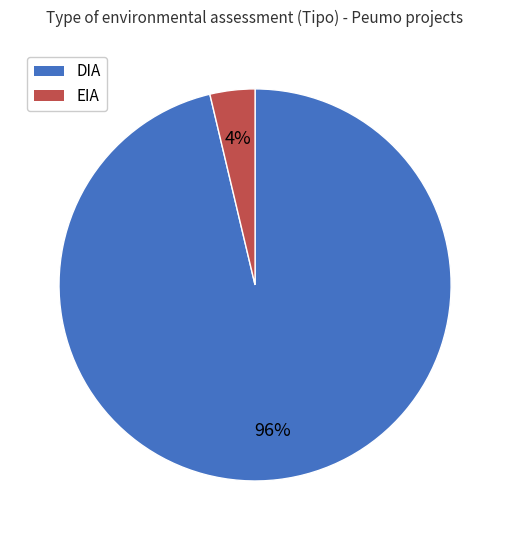

Combined, do EIA and DIA account for over 50%?

Yes